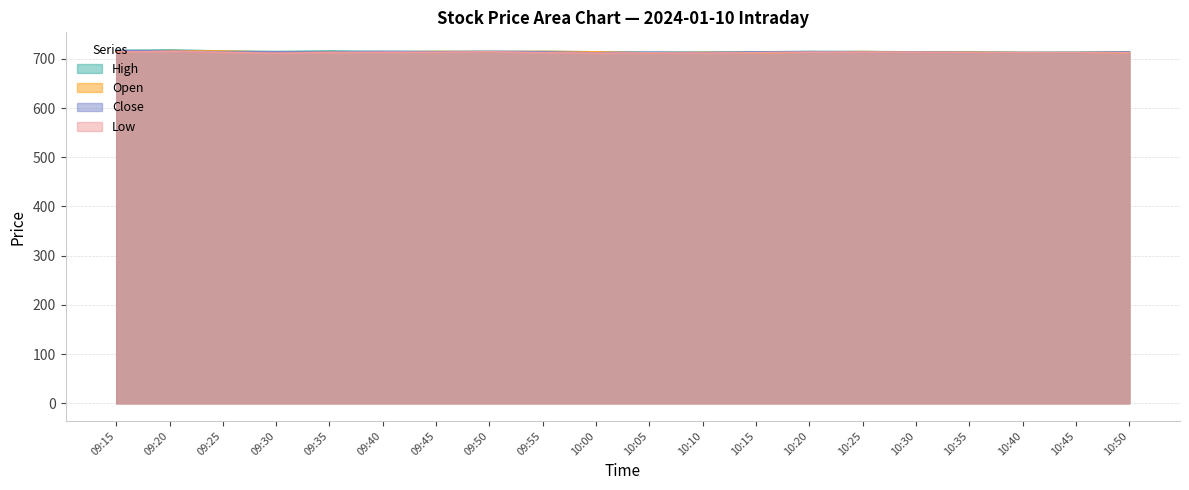

True or false: Open and Close intersect in this chart.

True